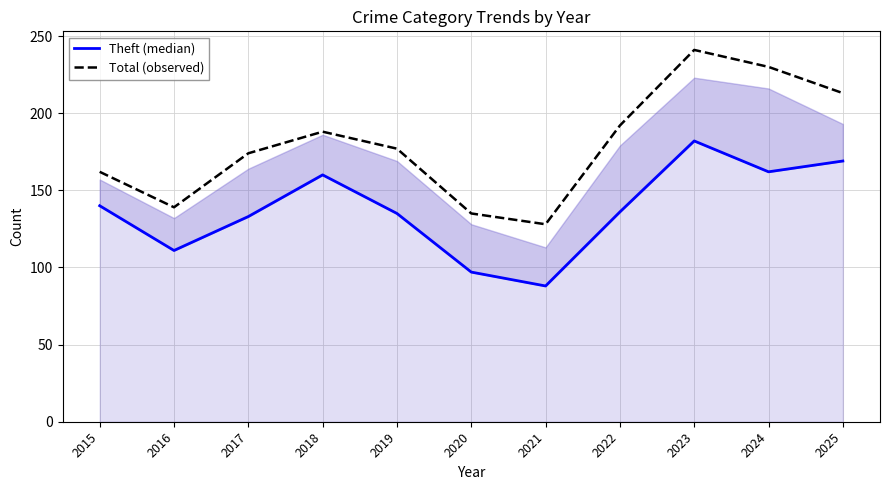

Reading right to left, list all the values displayed in this chart.

Theft (median): 169	162	182	136	88	97	135	160	133	111	140
Total (observed): 213	230	241	192	128	135	177	188	174	139	162